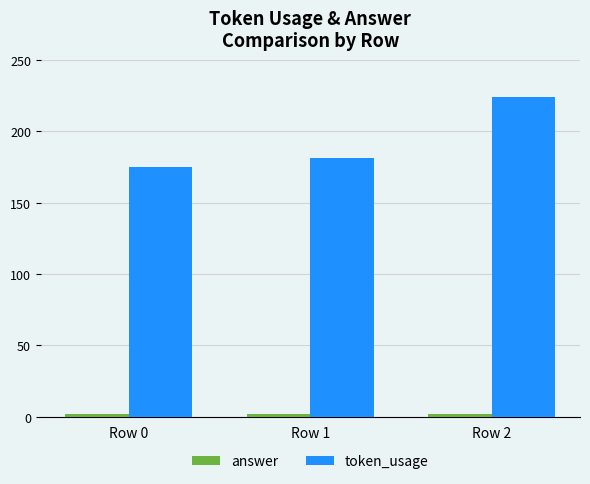

How many bars are there in total?

6